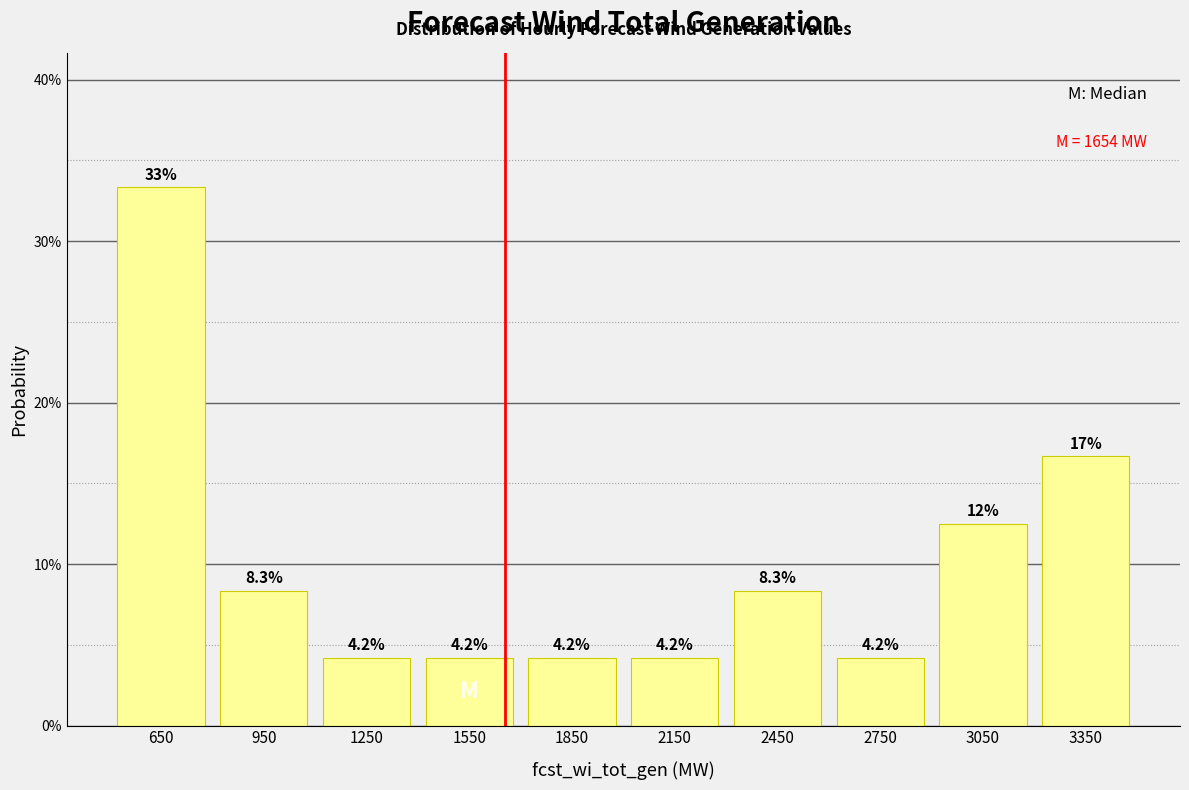

Which range on the x-axis has the tallest bar?

500 to 800